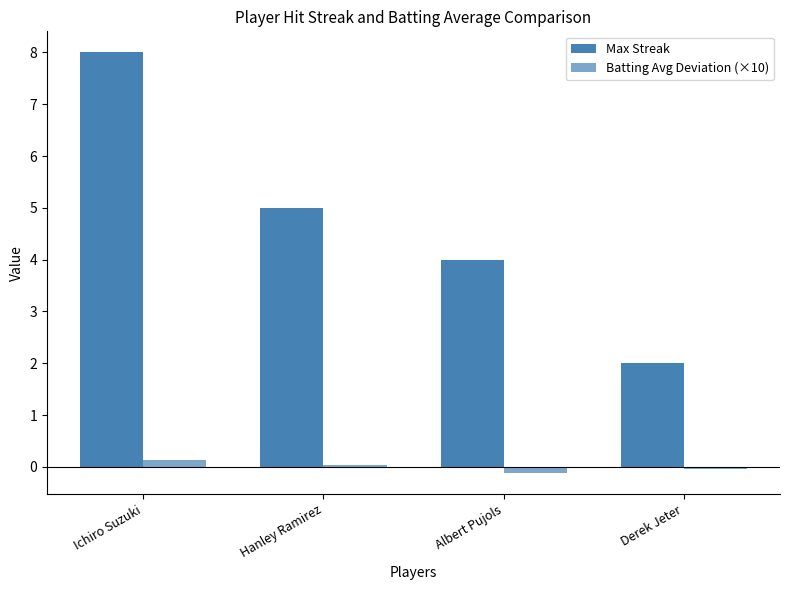

At how many categories does at least one series exceed 0?

4